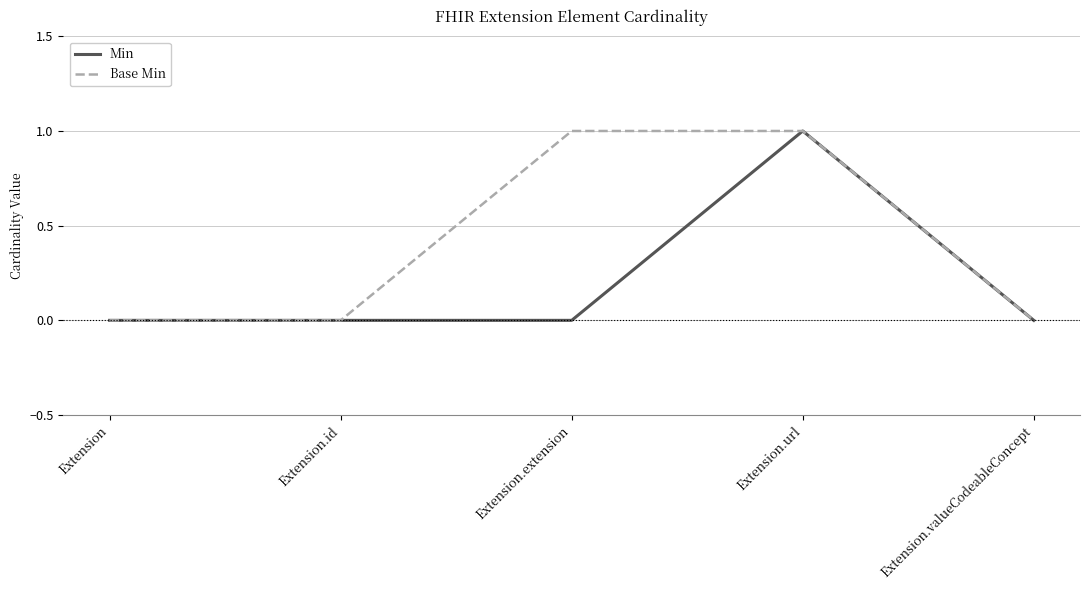

True or false: Base Min has a value of 0 at Extension.id.

True